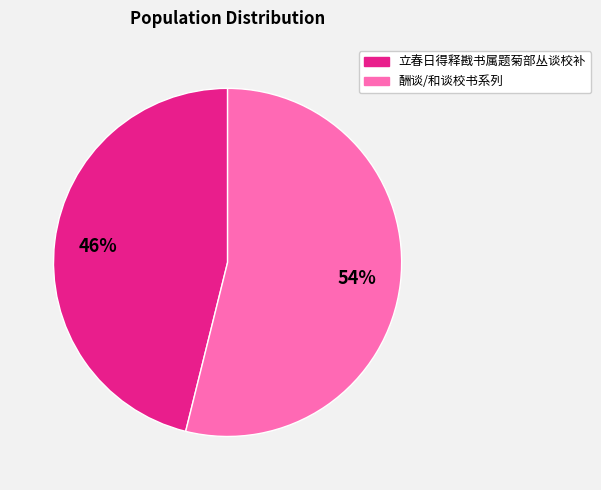

How many segments does this pie chart have?

2